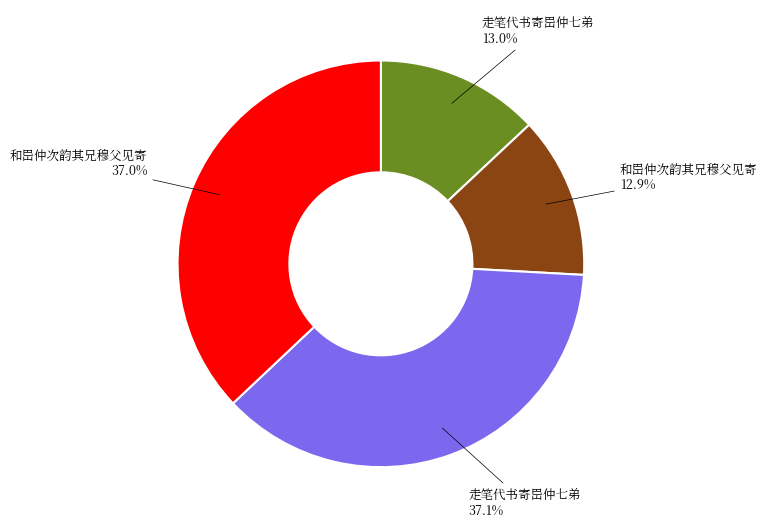

How many slices are in this pie chart?

4